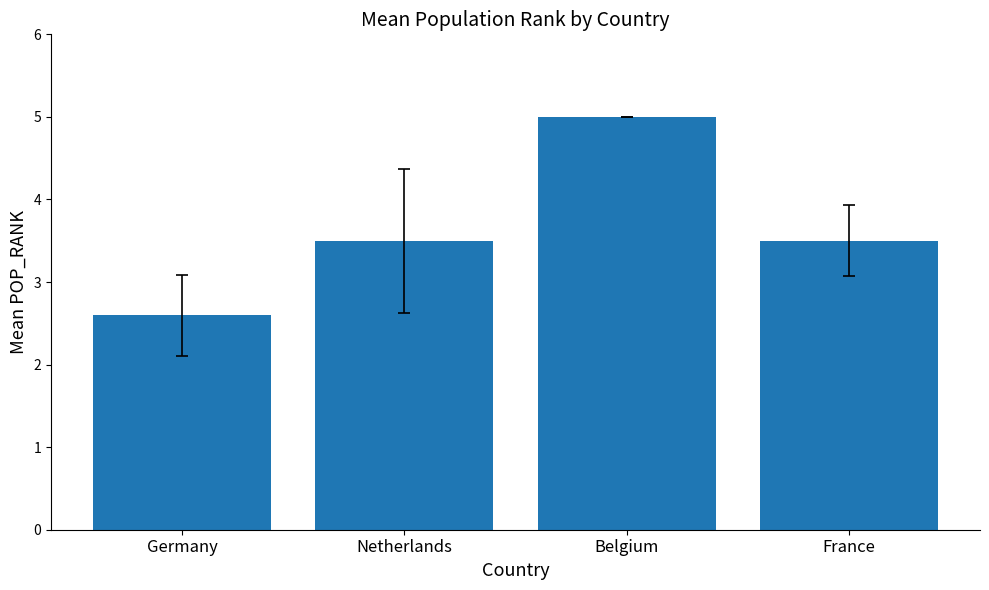

Reading right to left, what are all the values shown in this chart?

3.5	5.0	3.5	2.6